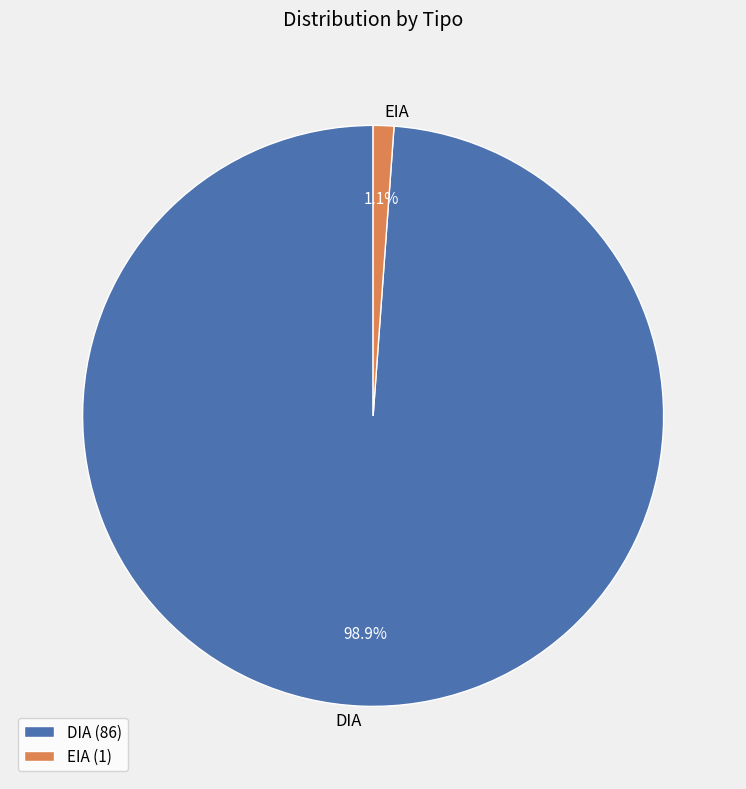

Which has a higher value, DIA or EIA?

DIA